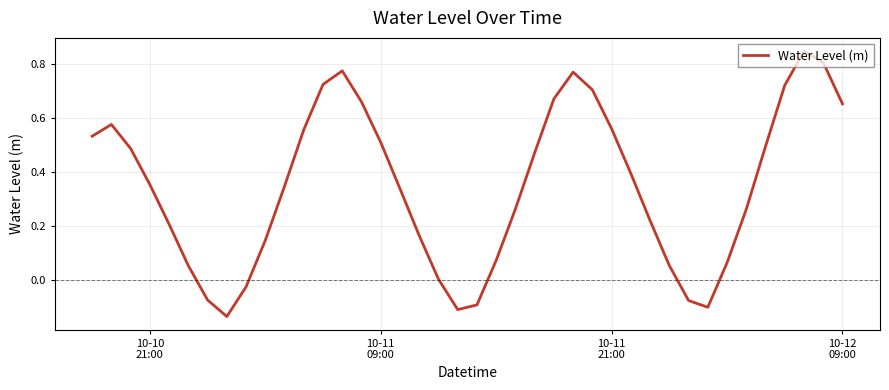

Is this an area chart (filled region under the line)?

No